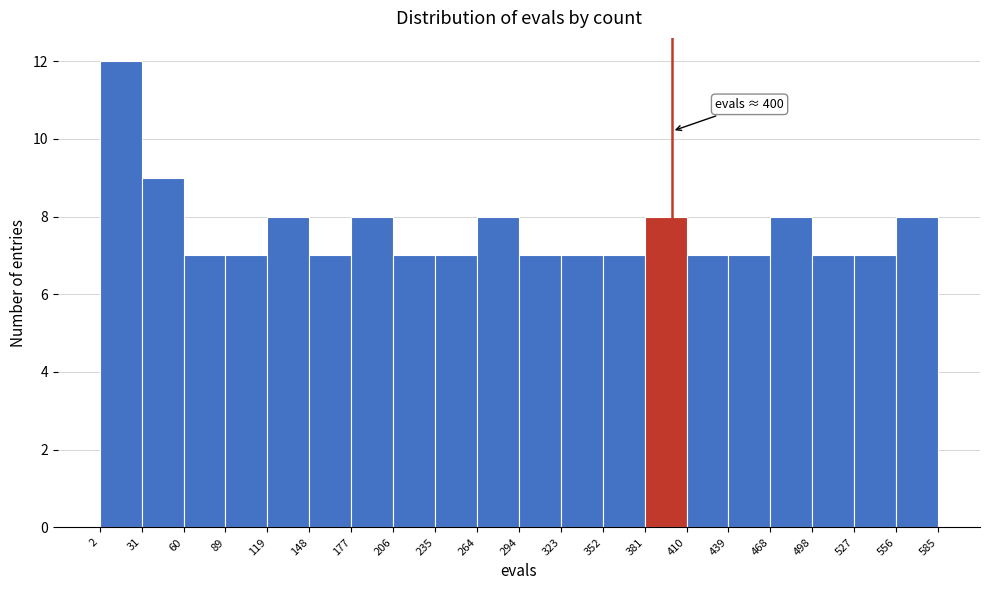

Which range on the x-axis has the tallest bar?

2 to 31